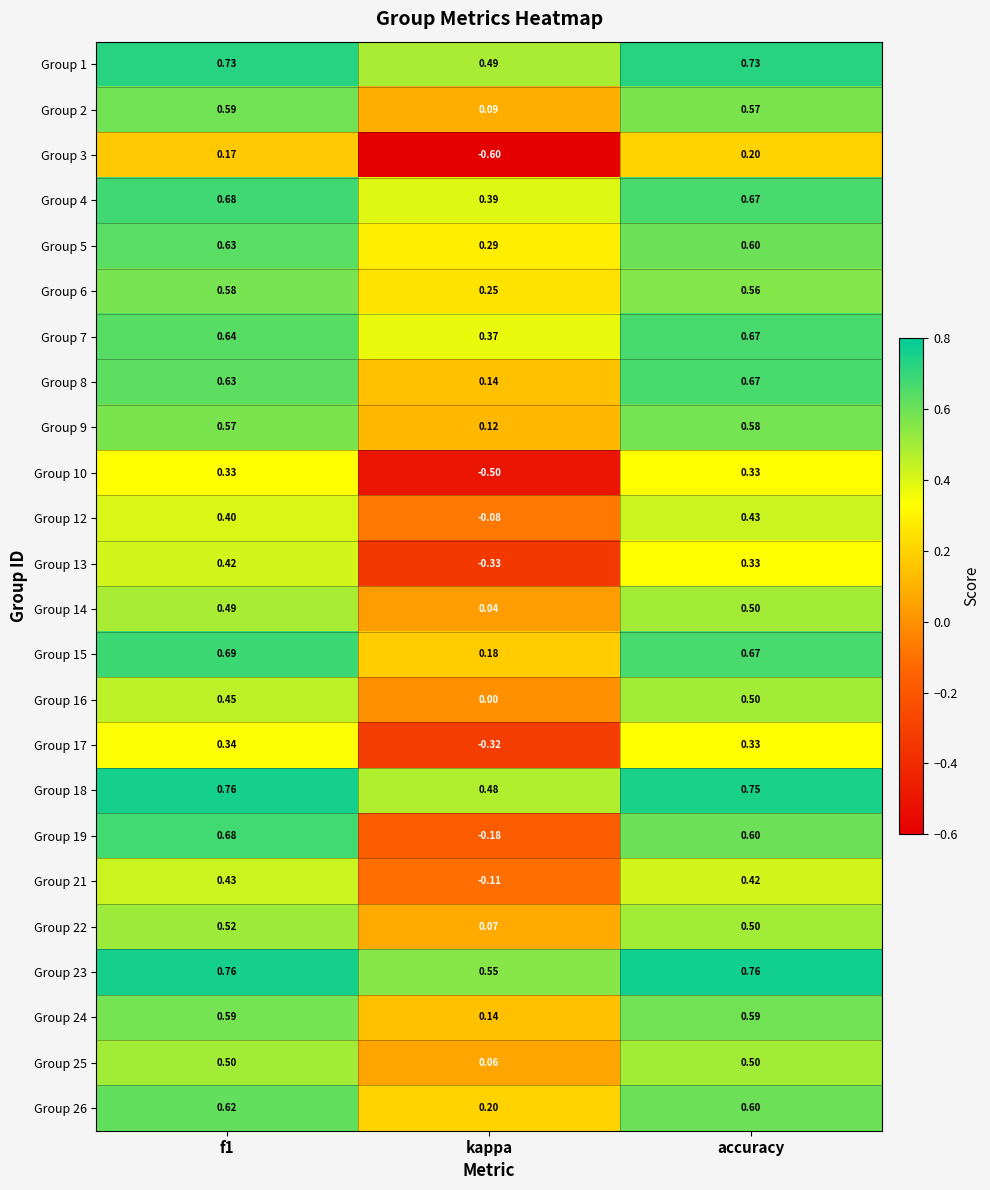

Which series has the widest spread of values?

Group 19